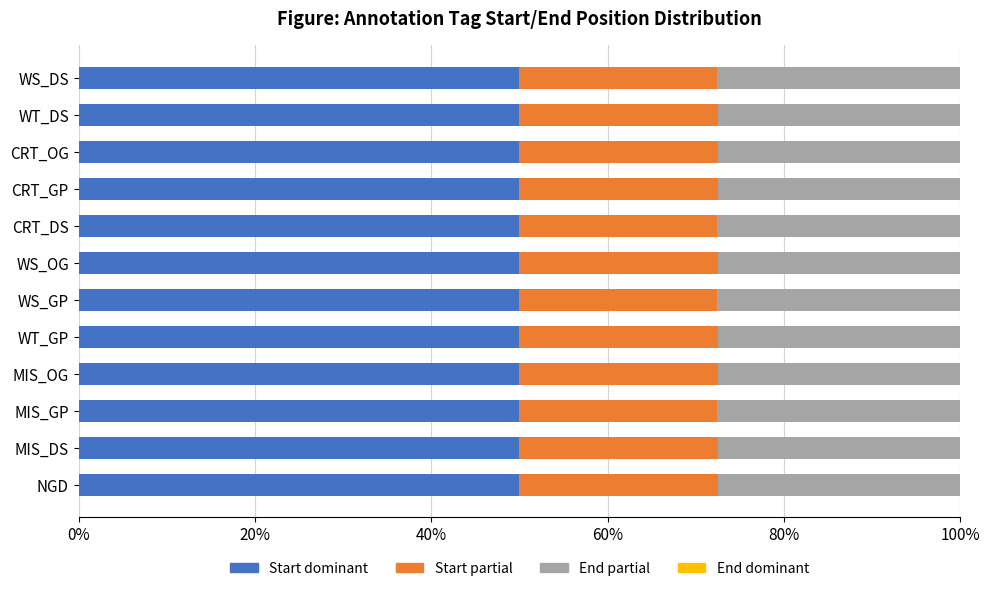

What is the highest value of the Start dominant series?

50.0